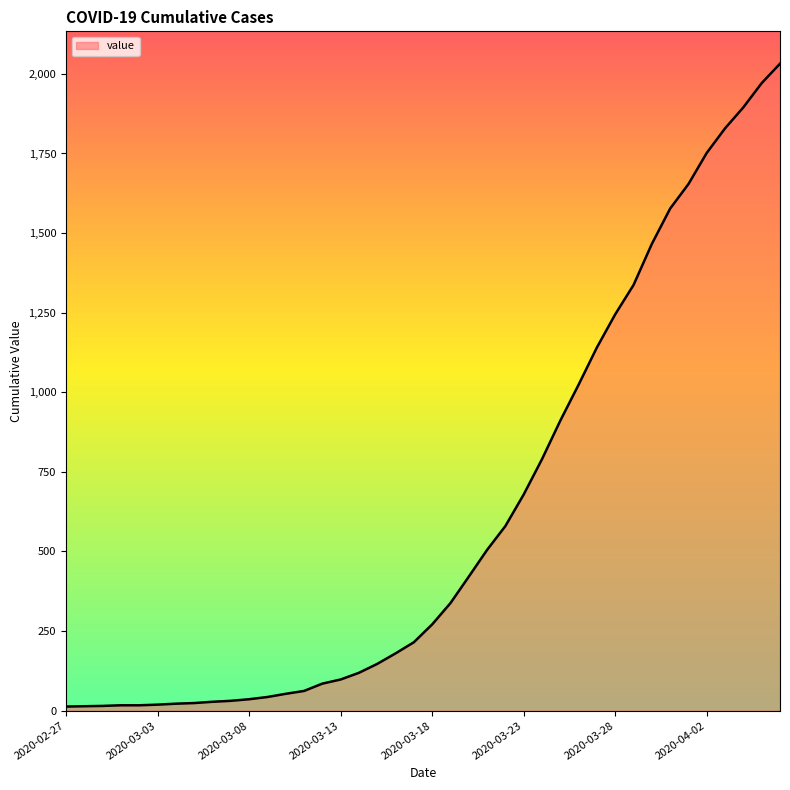

What is the maximum value shown in the chart?

2032